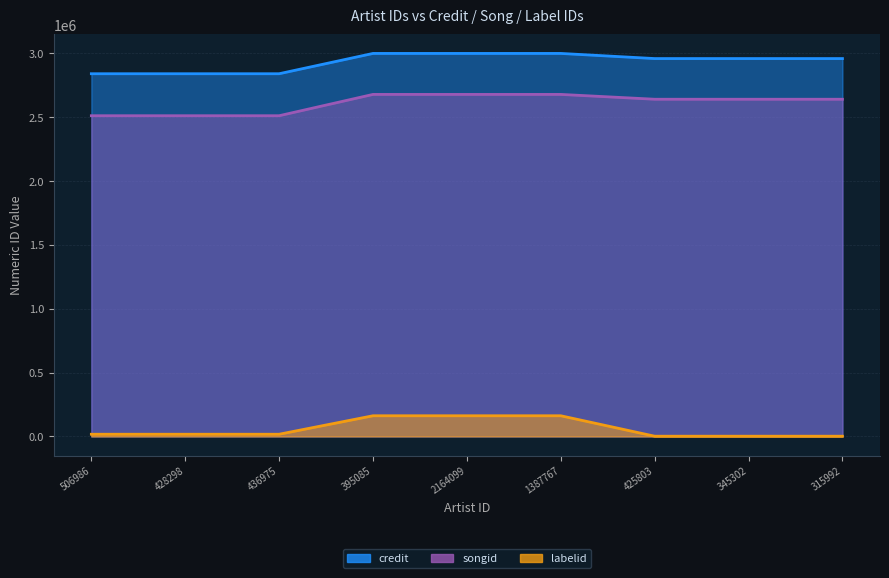

How many values in the credit series are below 2958909?

3